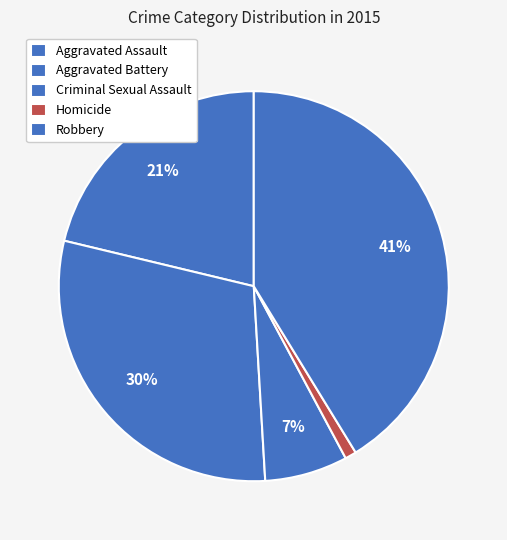

To the nearest percent, what portion does Robbery represent?

41%